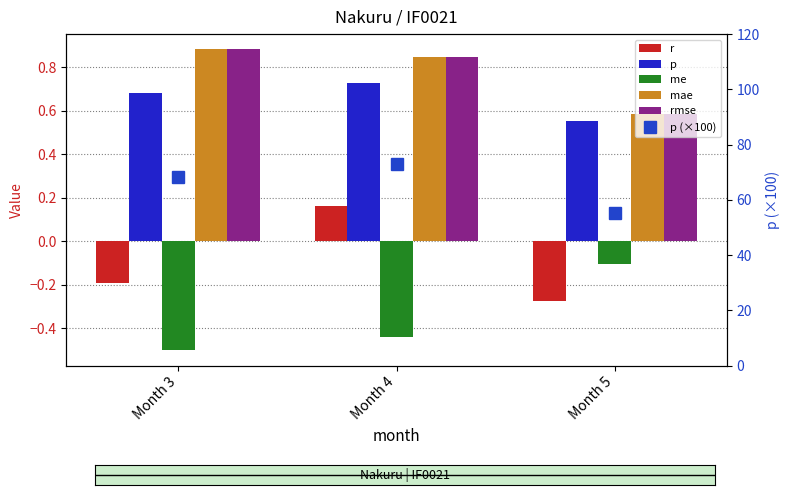

Reading left to right, extract all data points from this chart.

r: -0.2	0.2	-0.3
p: 0.7	0.7	0.6
me: -0.5	-0.4	-0.1
mae: 0.9	0.8	0.6
rmse: 0.9	0.8	0.6
p (×100): 68.3	72.9	55.4